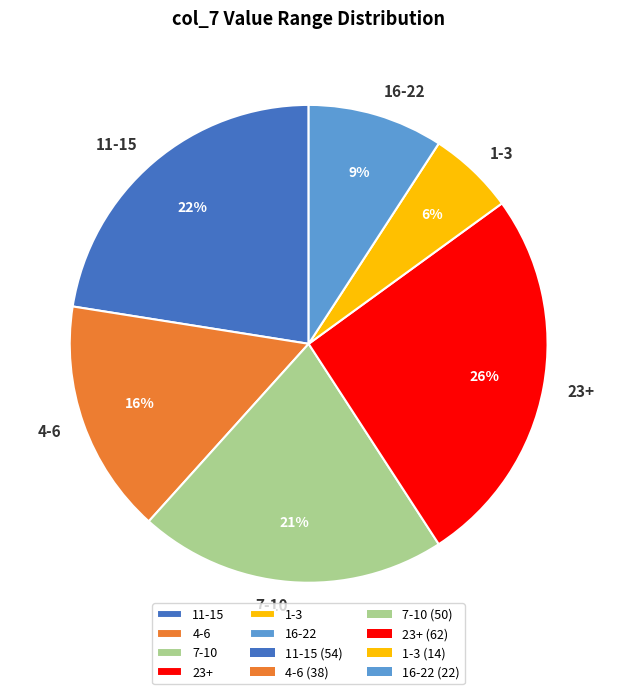

What is the ratio of the value at 11-15 to the value at 4-6?

1.4